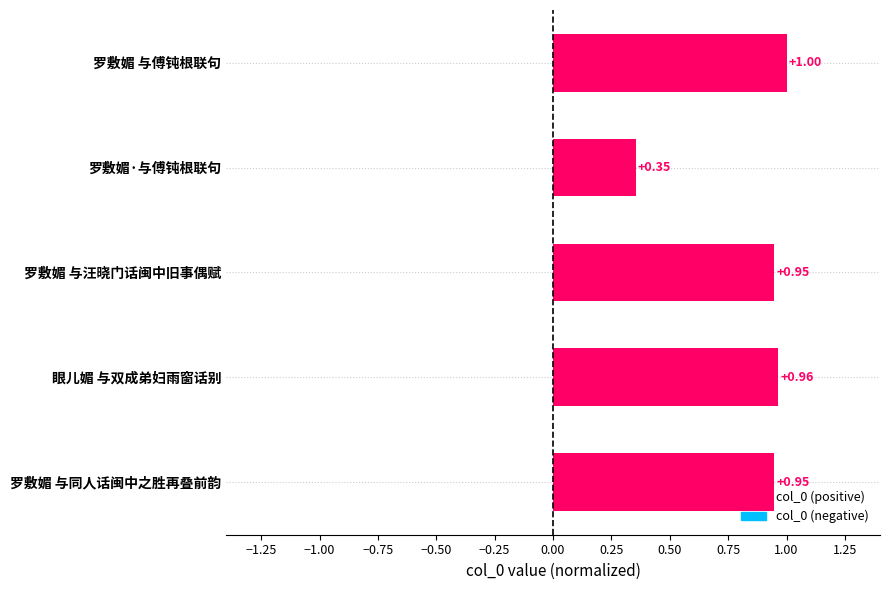

Where is the data nearest to the value 0?

罗敷媚·与傅钝根联句